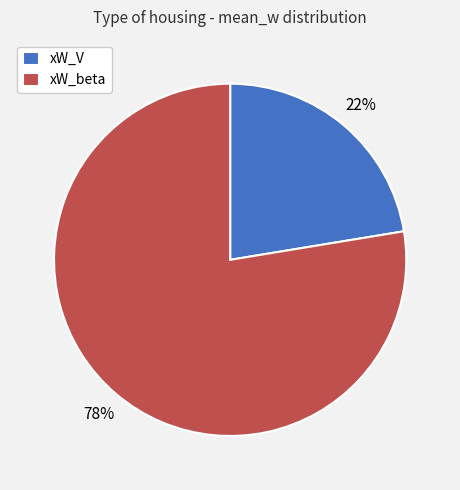

Is it true that xW_V is 16% of the pie?

False